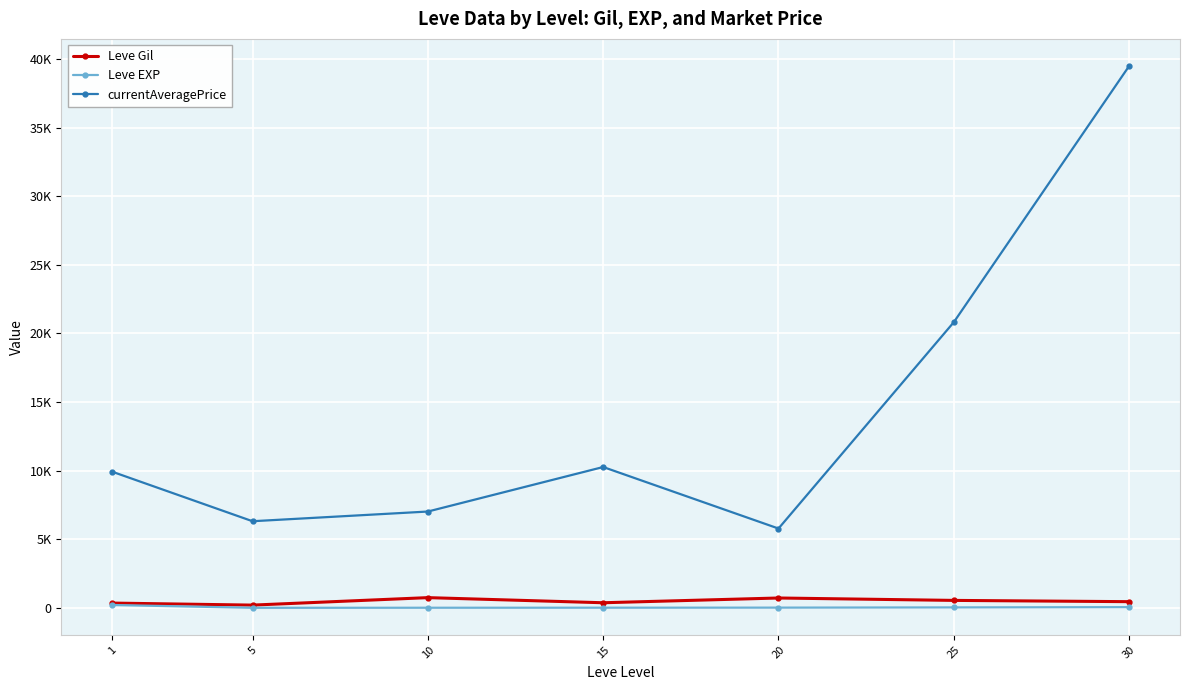

What are all the series names shown in the legend?

Leve Gil, Leve EXP, currentAveragePrice